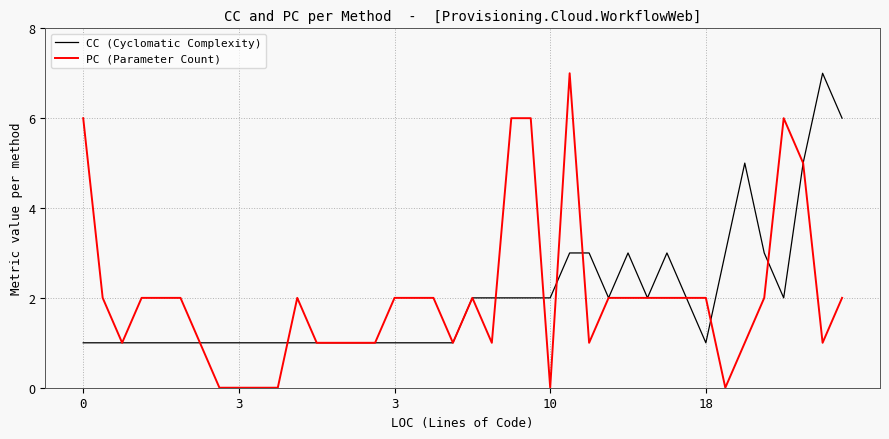

Which series has the largest range (max minus min)?

PC (Parameter Count)